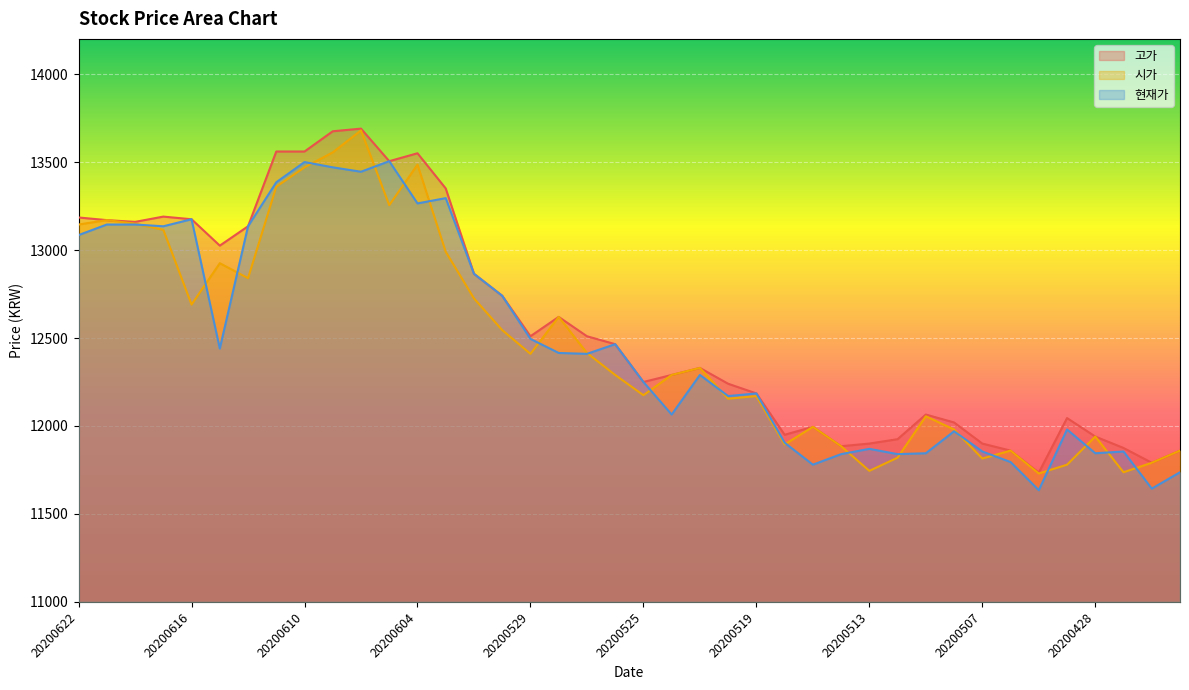

At how many categories does at least one series exceed 11999?

28